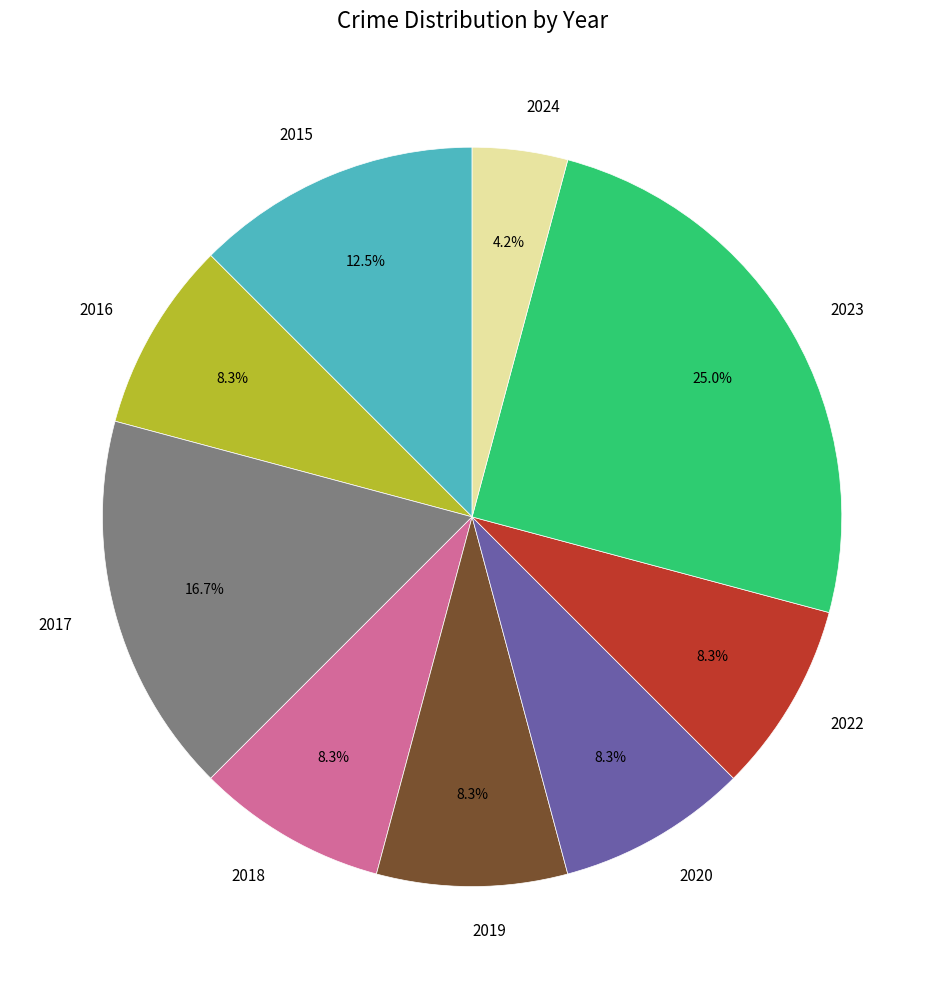

What percentage do 2017 and 2019 together represent?

25.0%